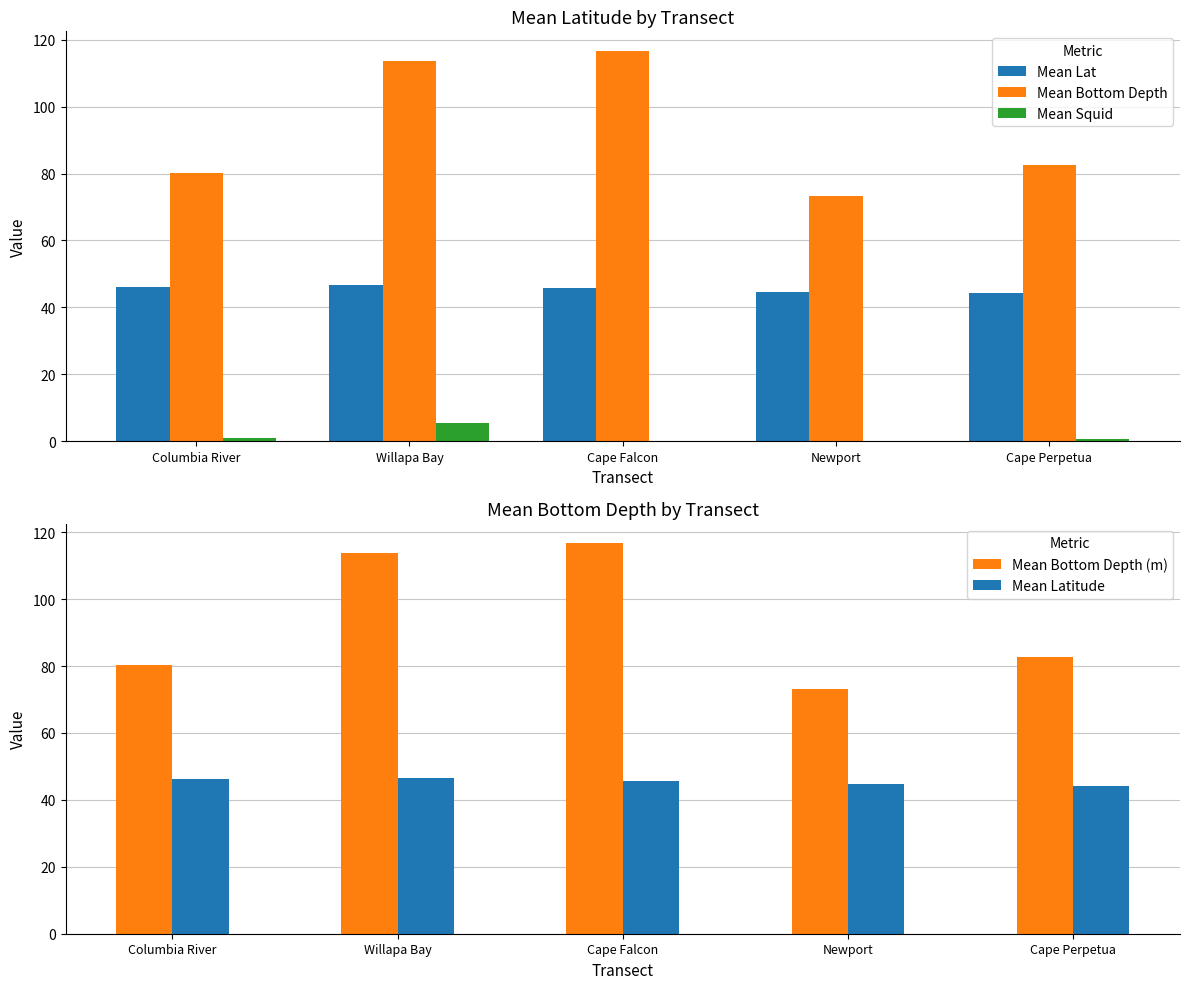

At how many categories does at least one series exceed 16?

5